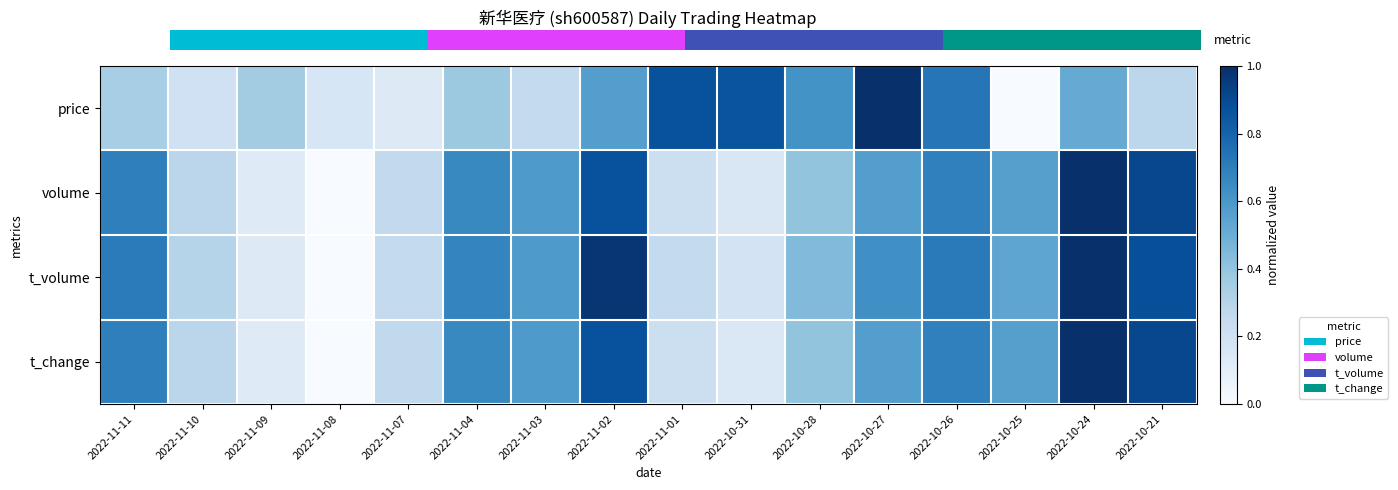

Is the value of volume at 2022-11-10 greater than the value of price at 2022-10-31?

No